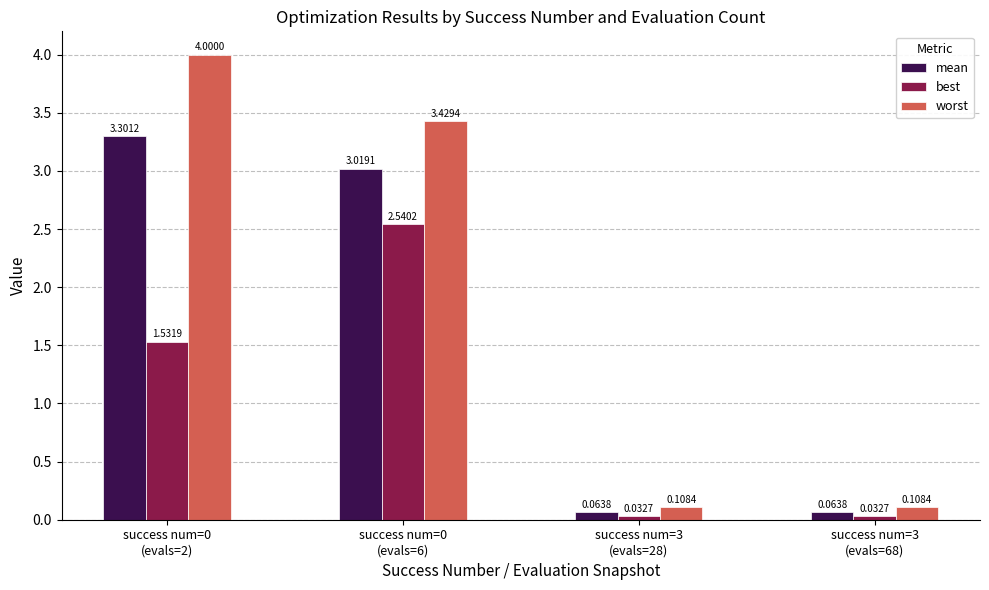

Which series has the largest total across all categories?

worst